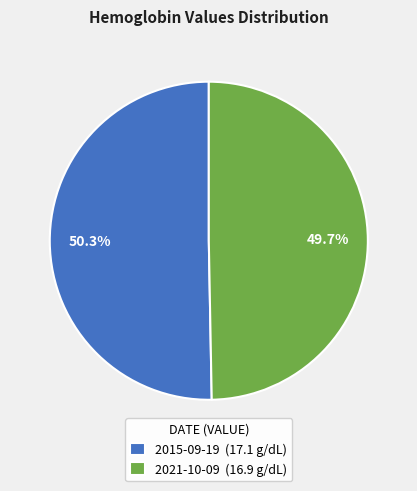

Which category accounts for the majority?

2015-09-19